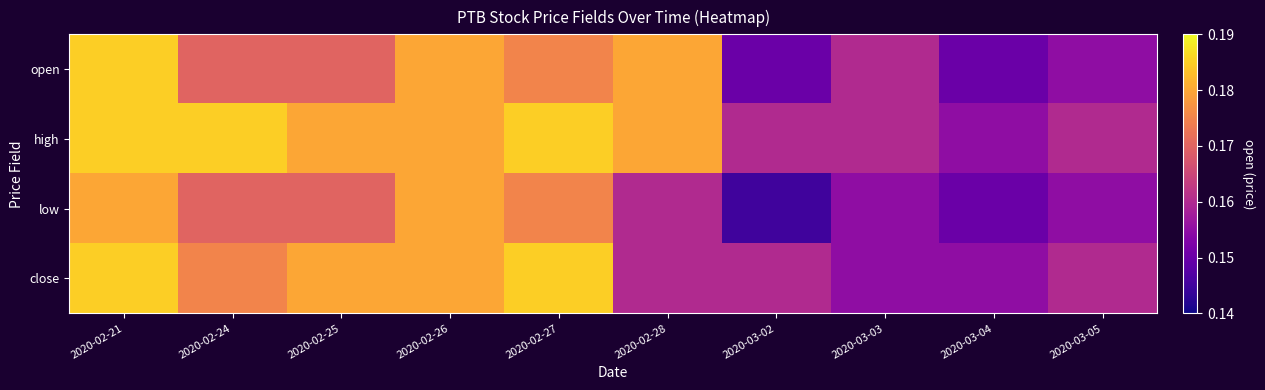

At how many categories does at least one series exceed 0?

10